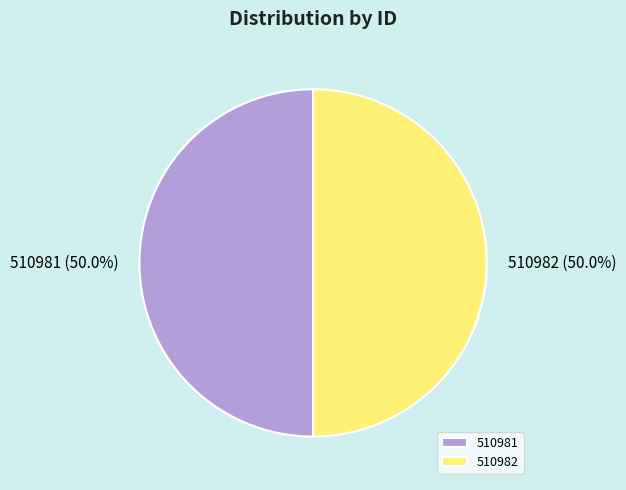

Combined, what portion of the pie is 510981 and 510982?

100.0%